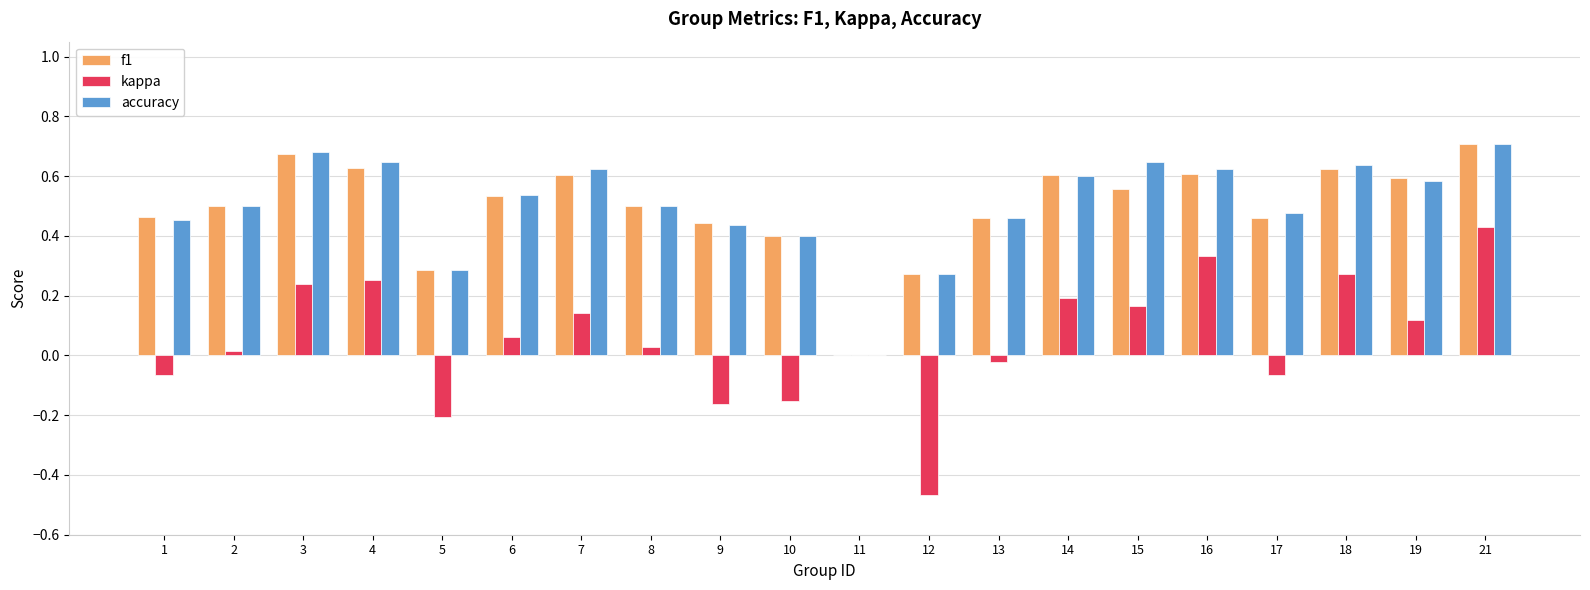

The value of kappa at 14 is 0.3. True or false?

False